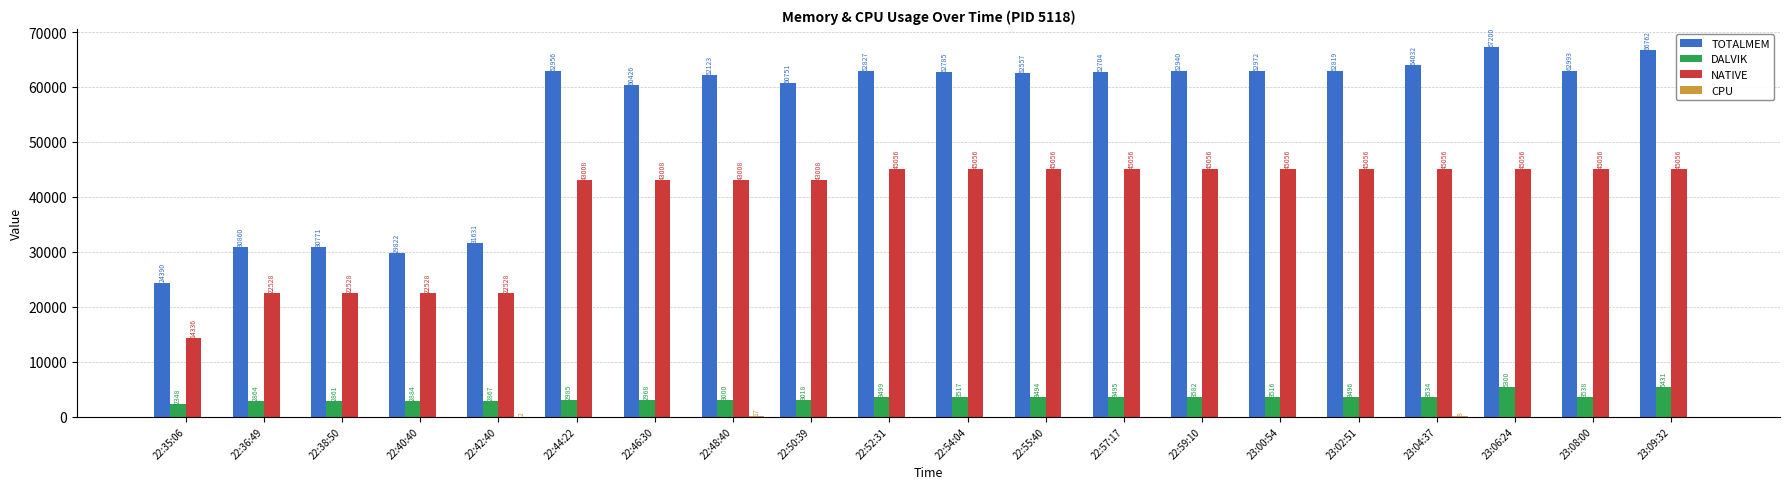

Between 22:40:40 and 22:54:04, which series saw the biggest shift?

TOTALMEM